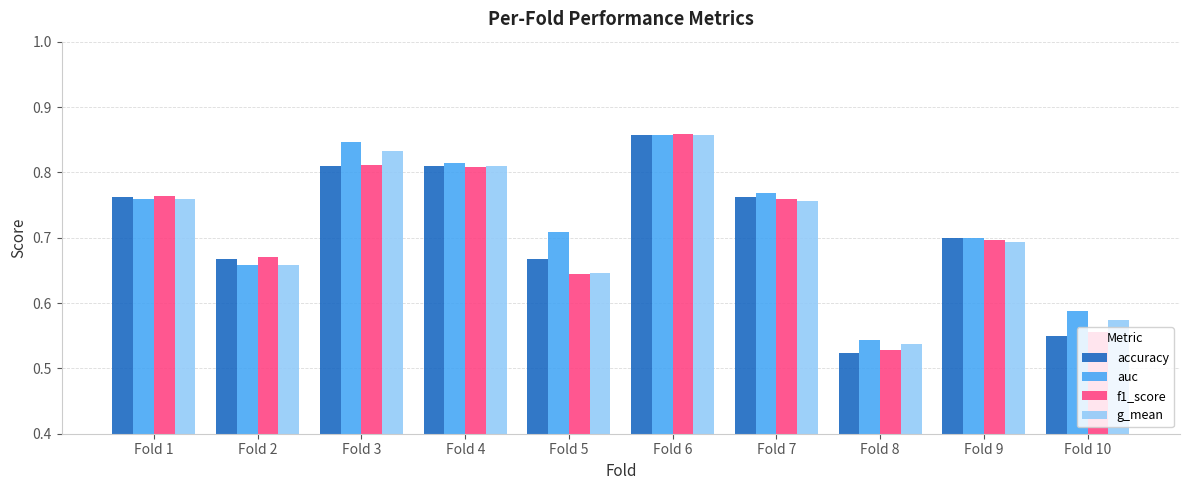

True or false: accuracy has a value of 0.9 at Fold 10.

False